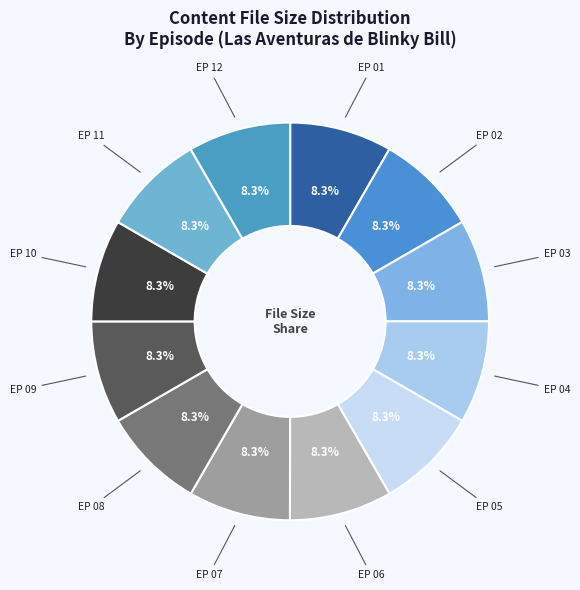

Count the number of slices in the pie.

12